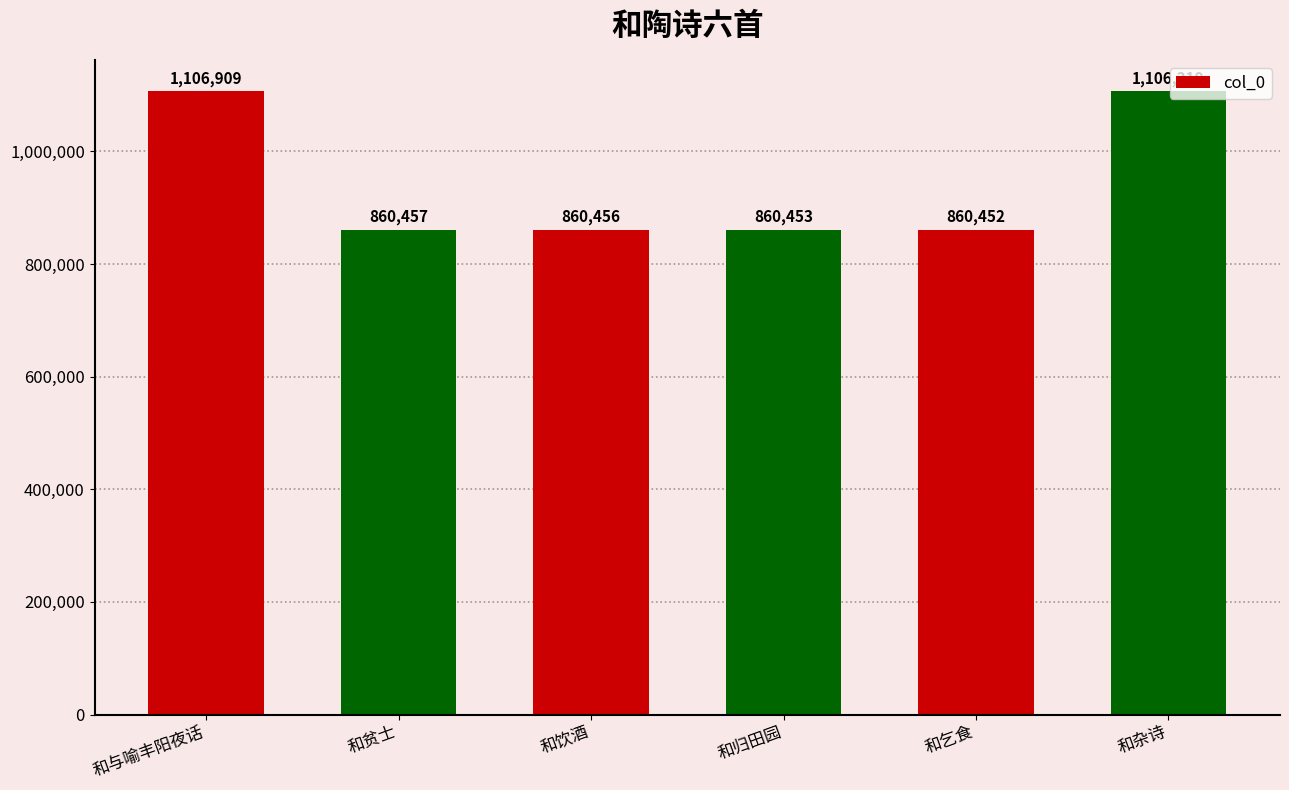

List the labels in order of value, largest first.

和与喻丰阳夜话, 和杂诗, 和贫士, 和饮酒, 和归田园, 和乞食